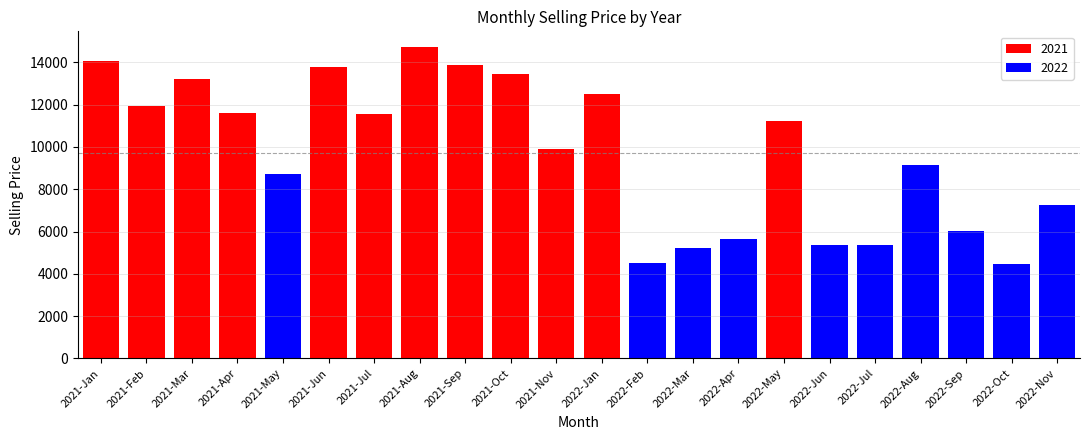

The value at 2022-Jul is 2909.7. True or false?

False